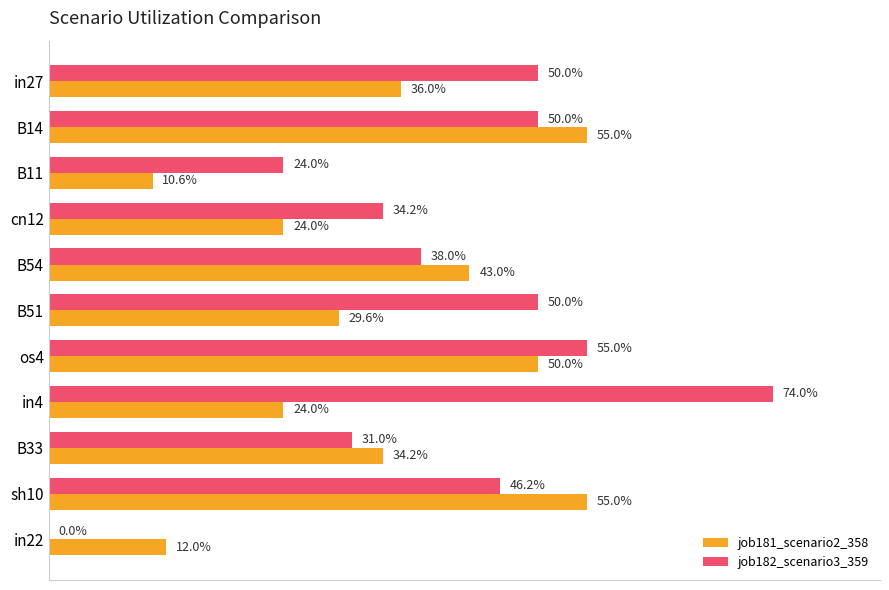

What is the value of the job181_scenario2_358 bar at the 6th from the left?

0.3